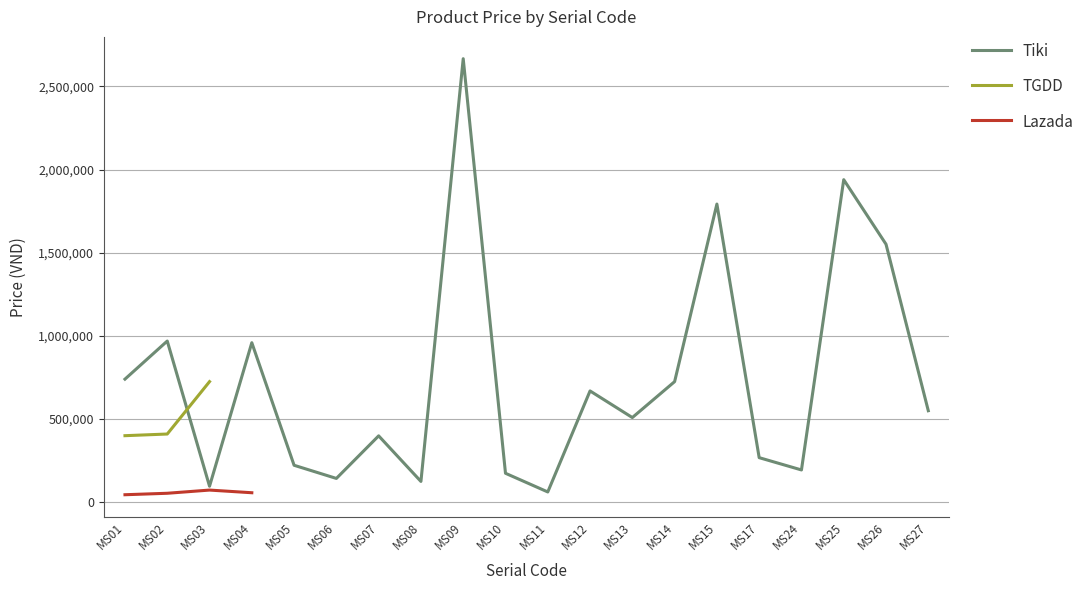

How many data points does each series have?

20